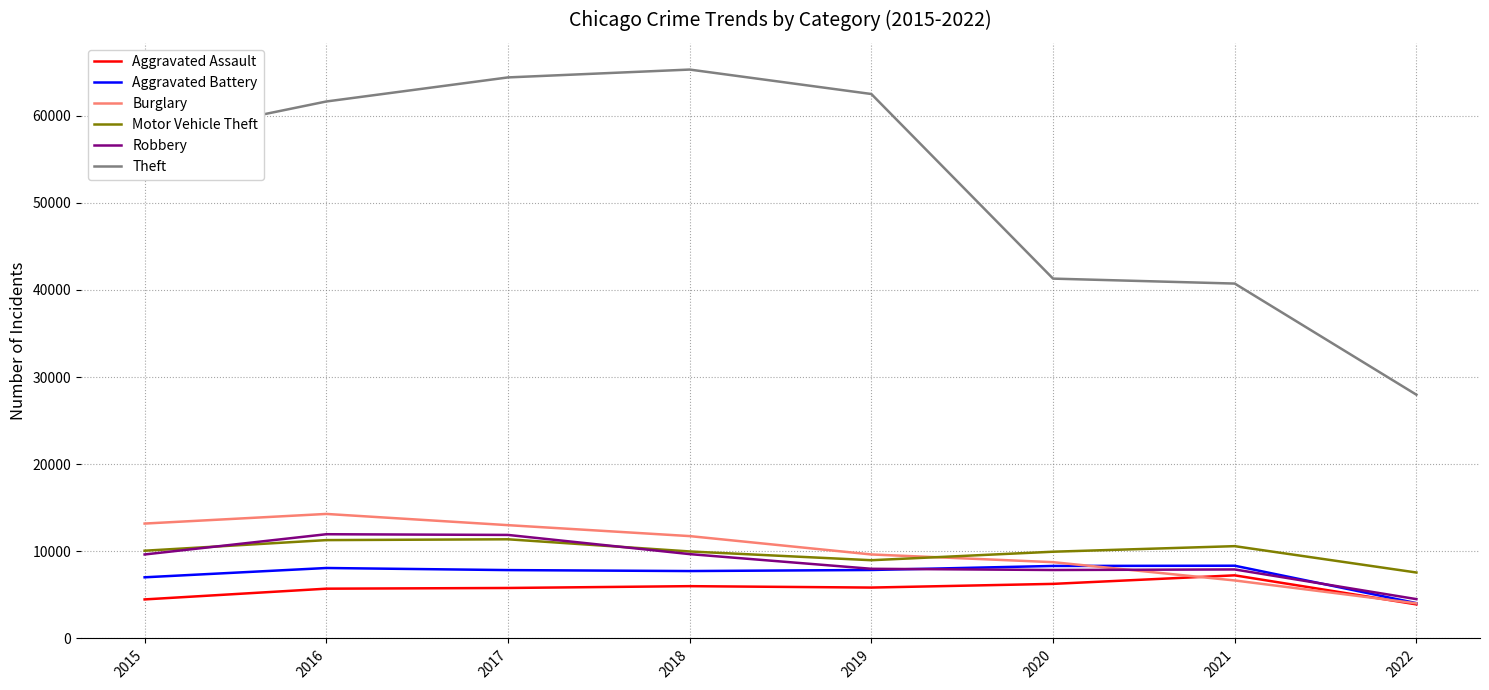

What is the difference between the Aggravated Battery values at 2015 and 2016?

1067